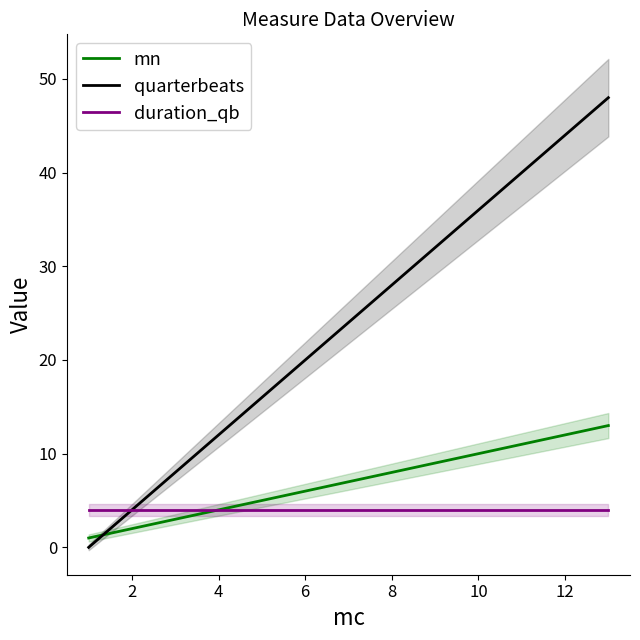

What is the maximum value for quarterbeats?

48